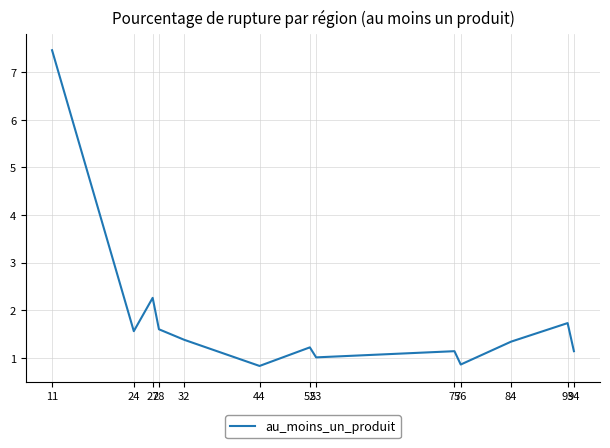

Is this an area chart (filled region under the line)?

No